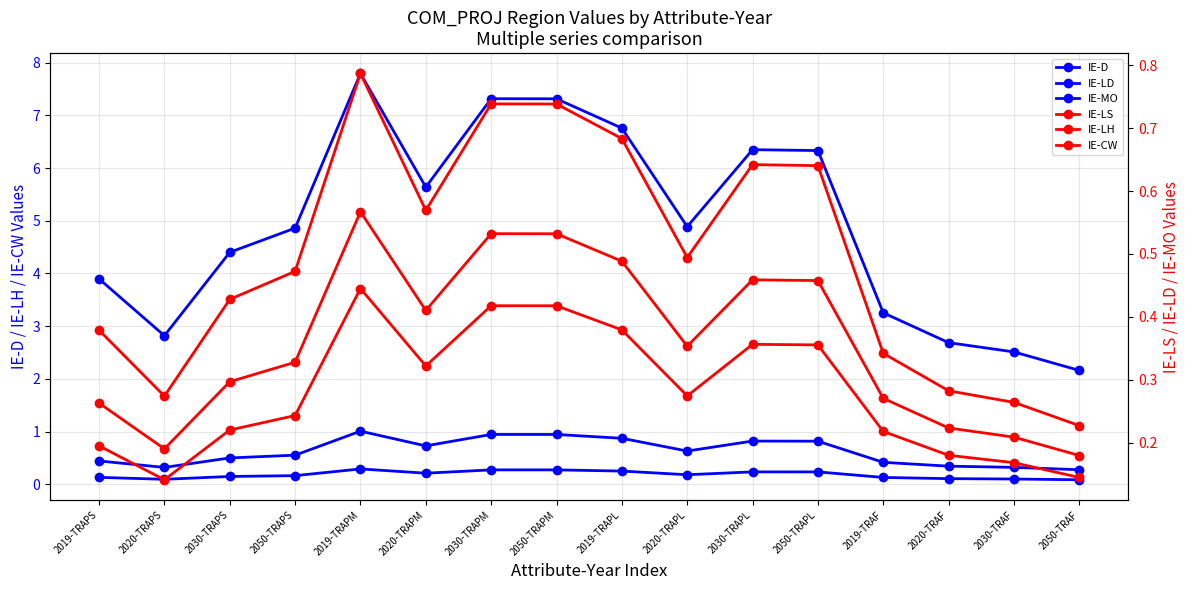

Which series has the largest range (max minus min)?

IE-D